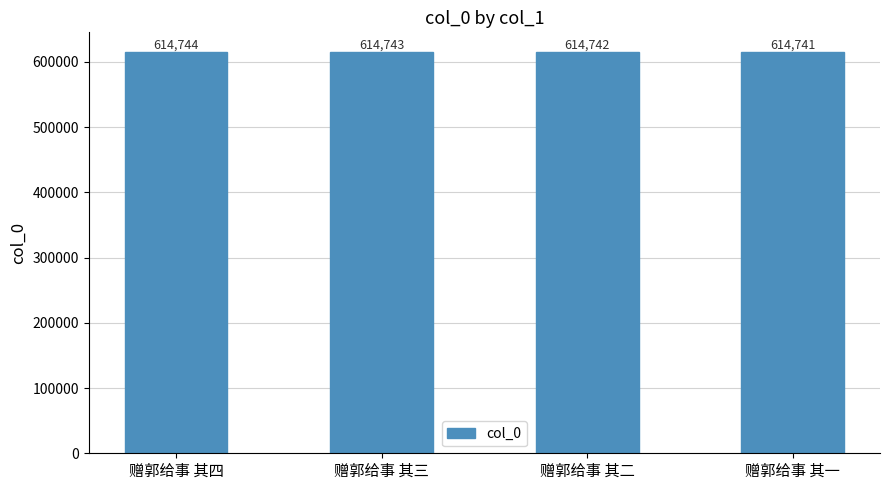

What position from the right is 赠郭给事 其四?

4